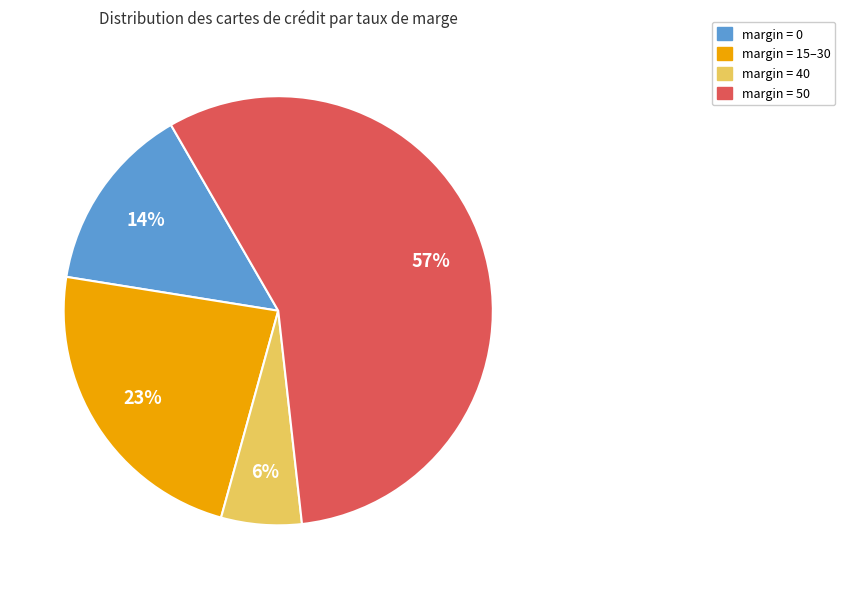

To the nearest percent, what is the average slice percentage?

25%